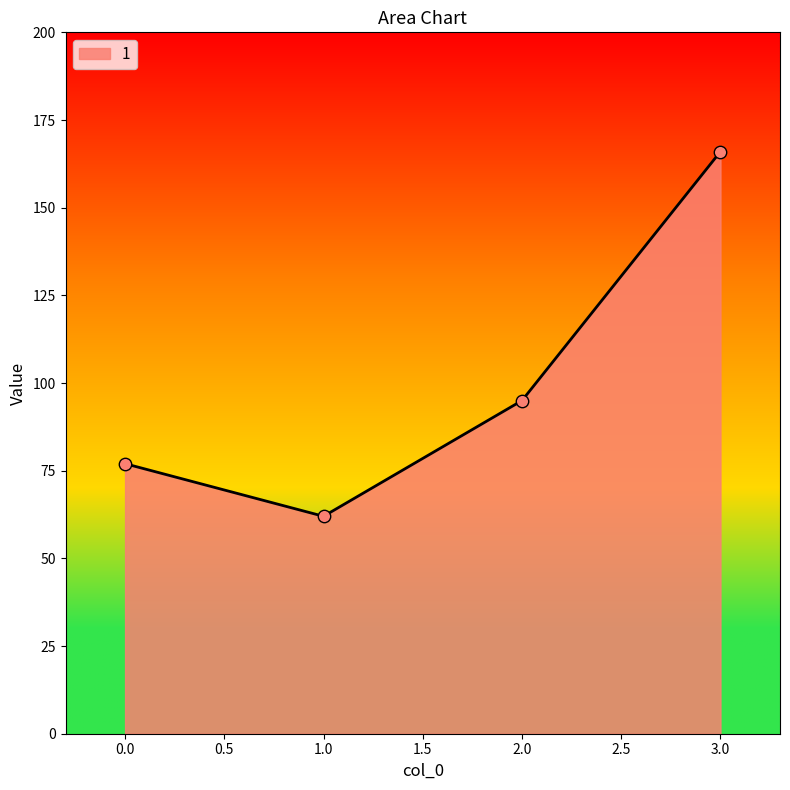

What is the change in value from 1.0 to 3.0?

+104